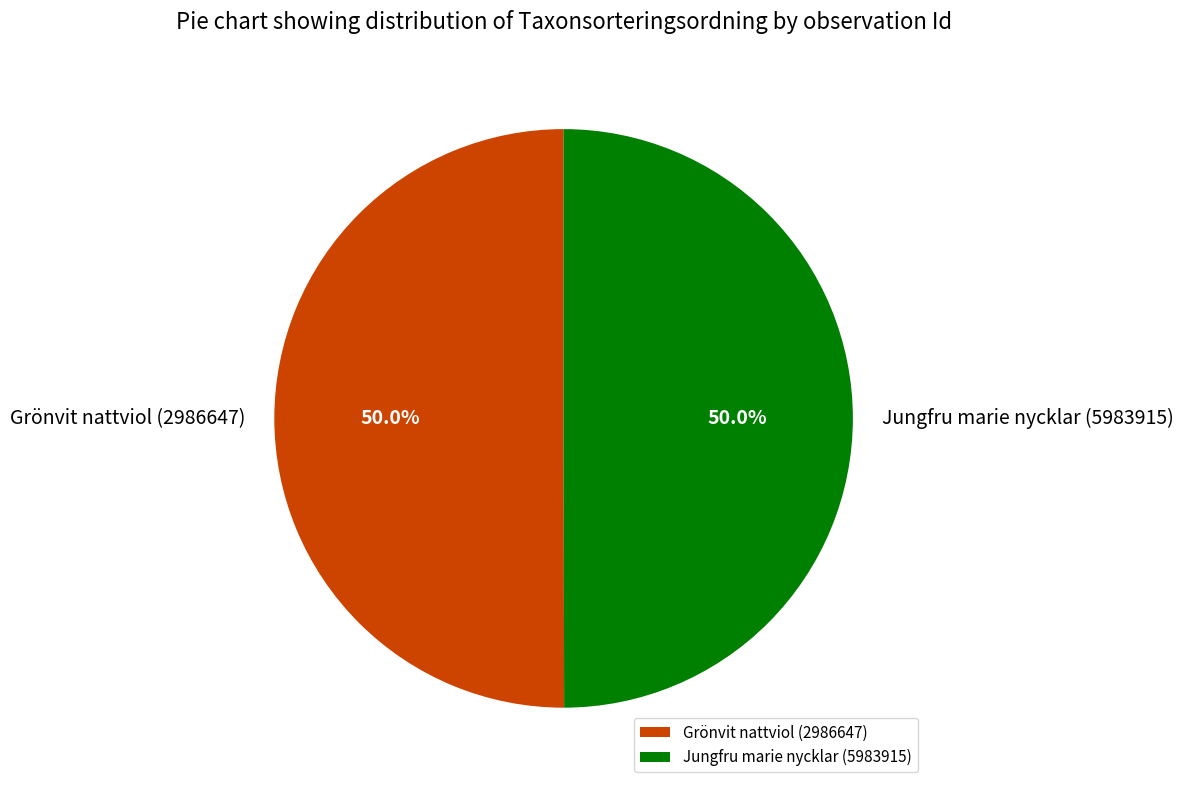

To the nearest percent, what portion does Jungfru marie nycklar (5983915) represent?

50%